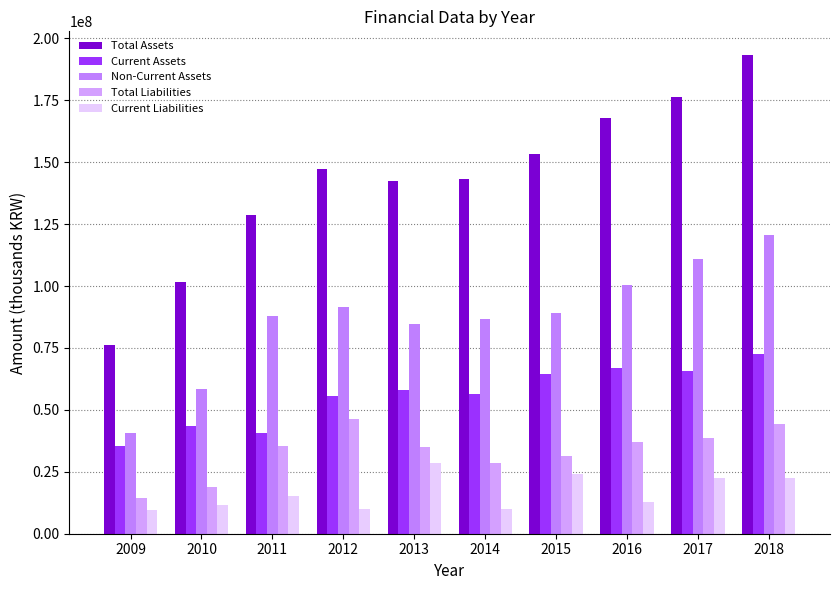

What is the difference between the maximum and minimum values in the Current Liabilities series?

19253510